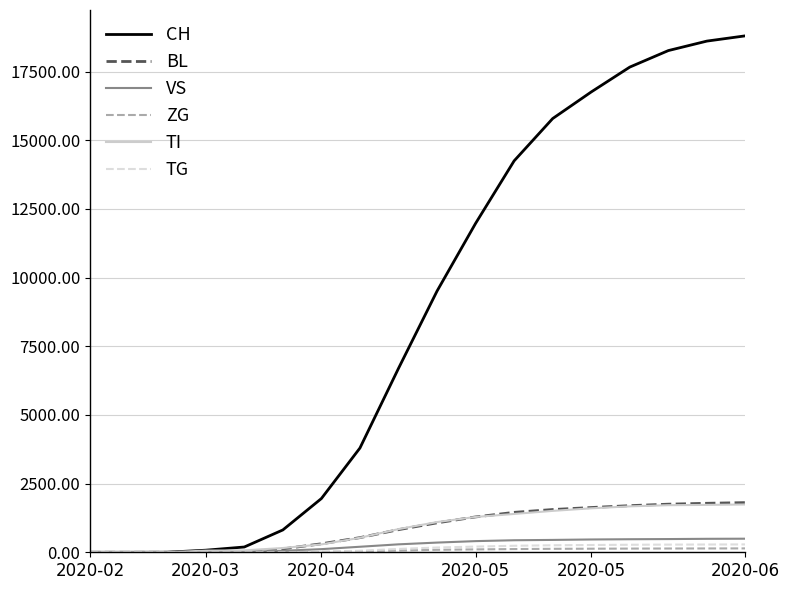

Which series has the largest total across all categories?

CH